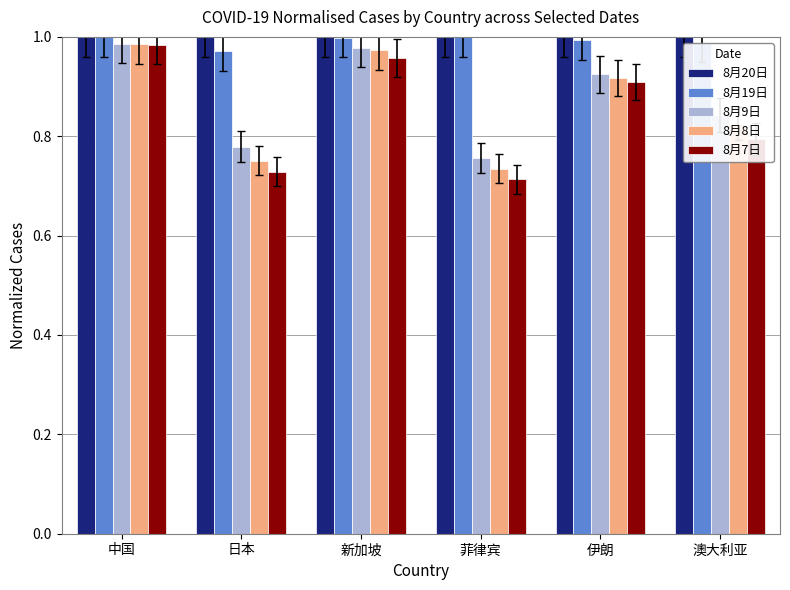

Is the value of 8月9日 at 澳大利亚 greater than the value of 8月19日 at 菲律宾?

No